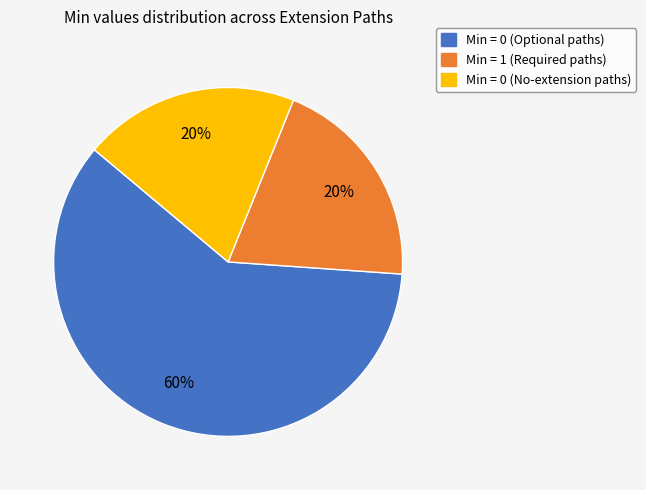

To the nearest percent, what is the average slice percentage?

33%